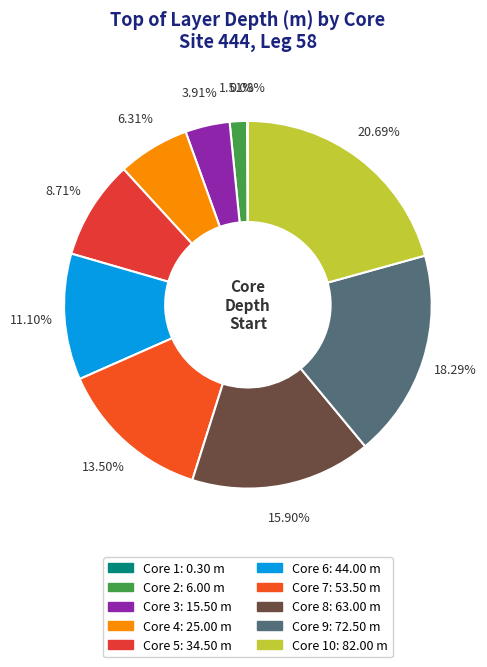

Does any single category account for the majority?

No